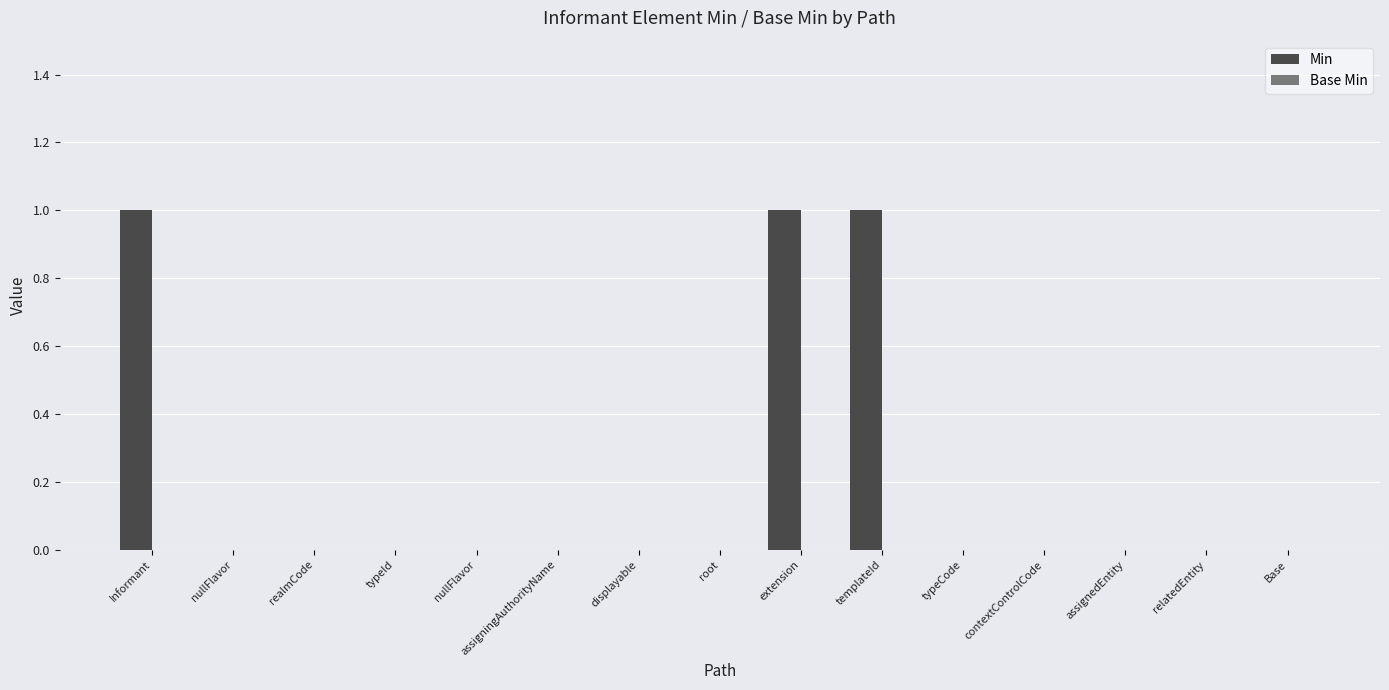

Are the bars grouped side by side (vs. stacked)?

No